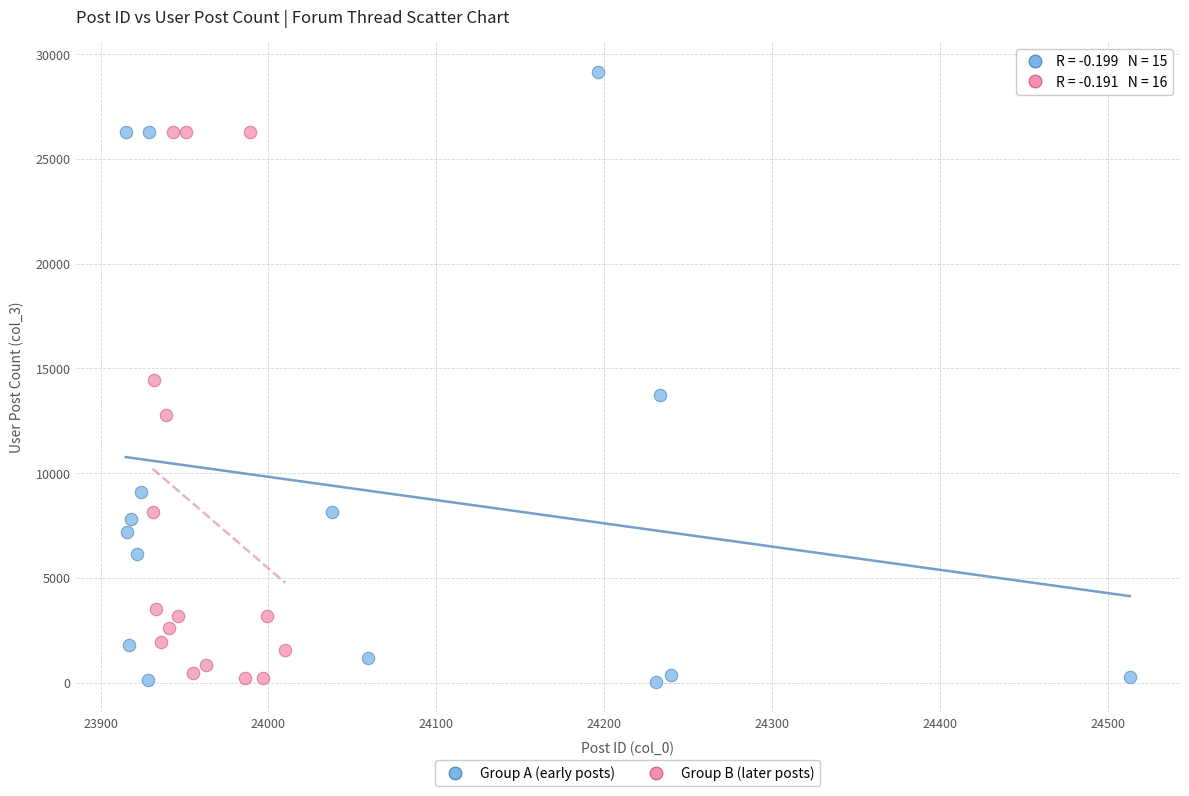

Which series has the largest Y range (max minus min)?

Group A (early posts)